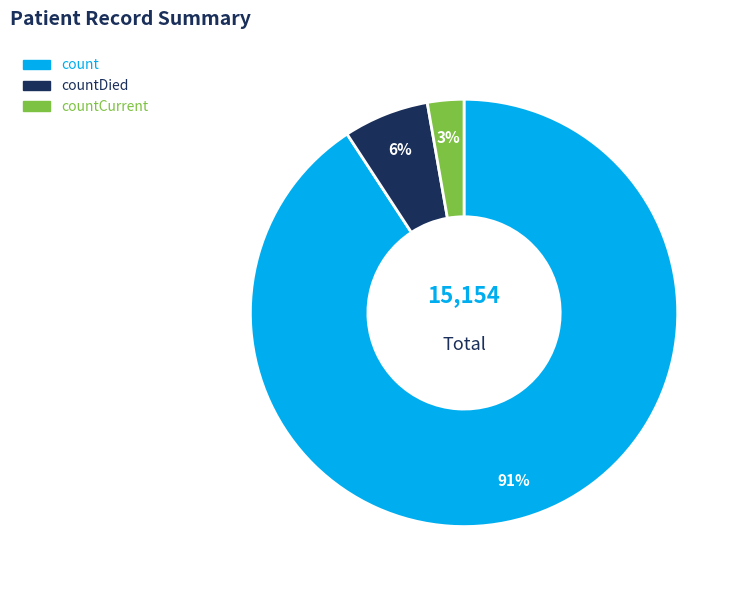

To the nearest percent, what is the difference between the largest and smallest slice percentages?

88%